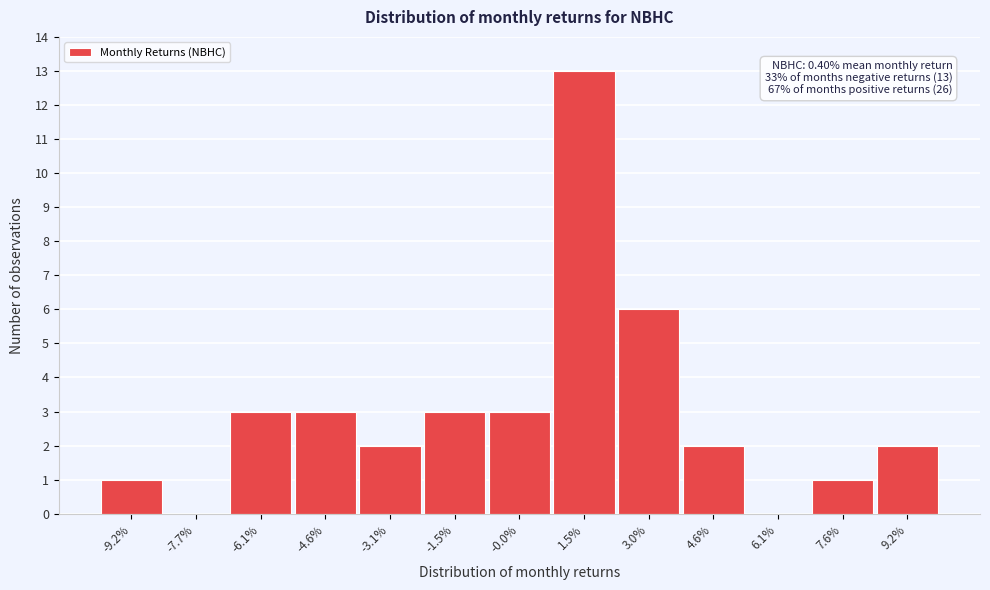

Reading right to left, what are all the values shown in this chart?

9.2%=2	7.6%=1	6.1%=0	4.6%=2	3.0%=6	1.5%=13	-0.0%=3	-1.5%=3	-3.1%=2	-4.6%=3	-6.1%=3	-7.7%=0	-9.2%=1